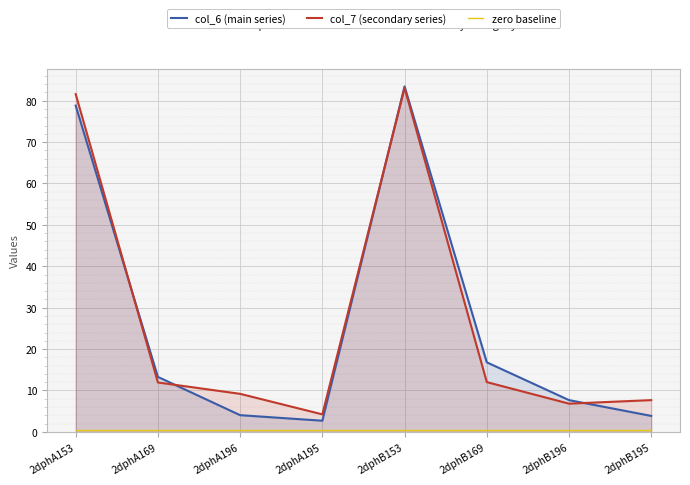

Between 2dphA169 and 2dphB153, which series saw the biggest shift?

col_7 (secondary series)